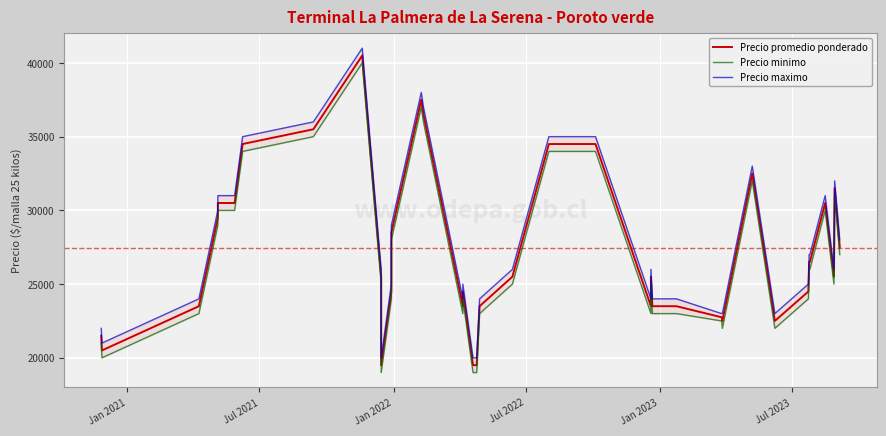

Is the value of Precio promedio ponderado at Jan 2022 greater than the value of Precio maximo at 34?

No